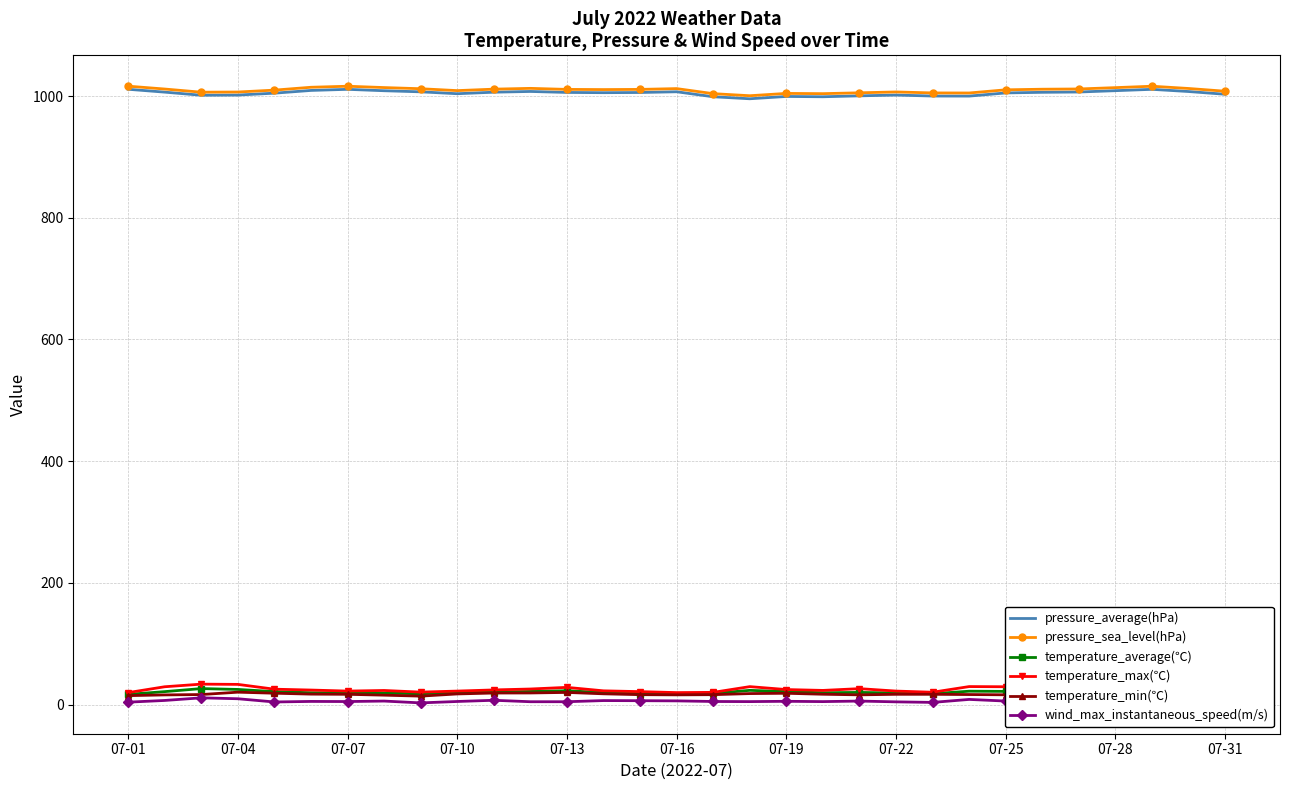

Which series has the largest range (max minus min)?

pressure_sea_level(hPa)